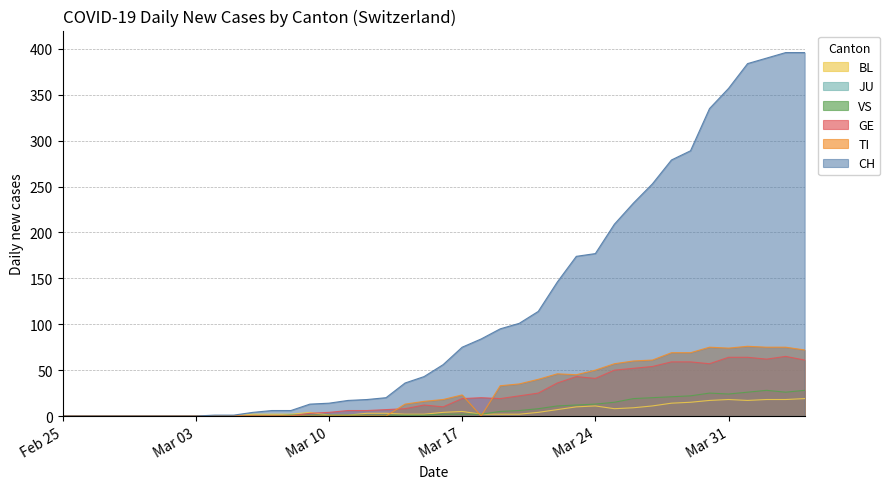

Is the value of TI at 2020-03-02 greater than the value of CH at 2020-03-19?

No